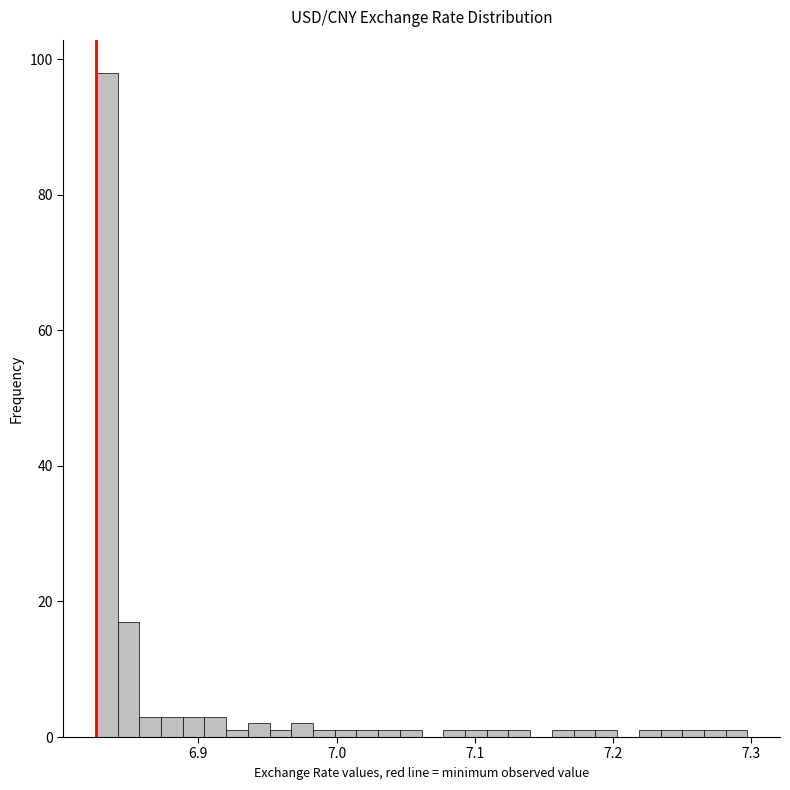

Around what value on the x-axis is the tallest bar? Give the approximate position of its centre, as read against the axis.

6.83